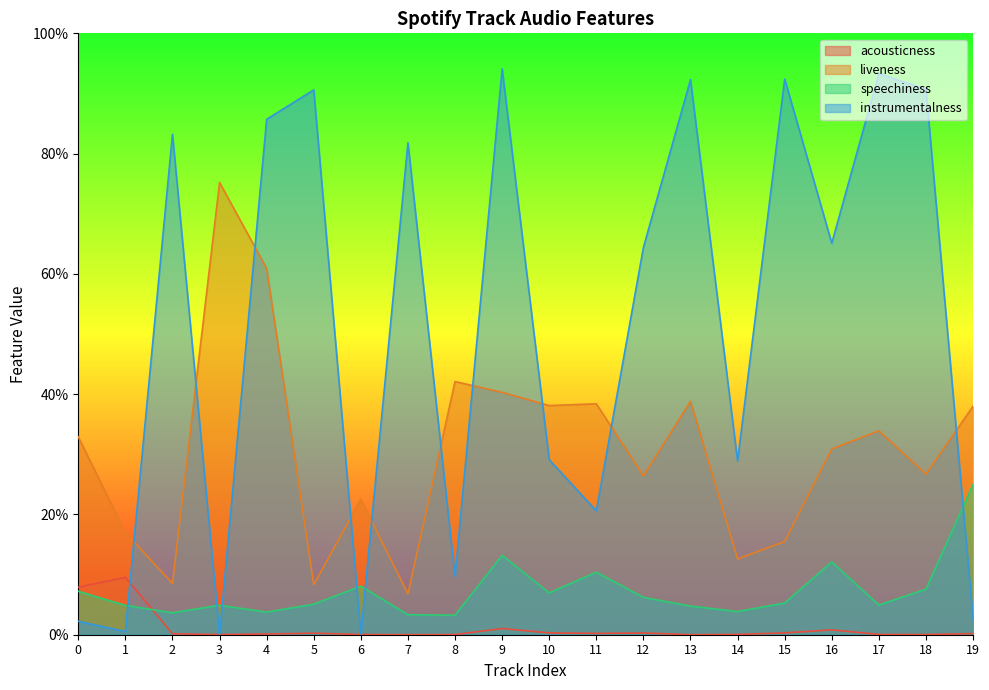

Rank the categories by acousticness value from lowest to highest.

7, 13, 8, 3, 18, 6, 17, 14, 4, 2, 19, 11, 5, 12, 15, 10, 16, 9, 0, 1